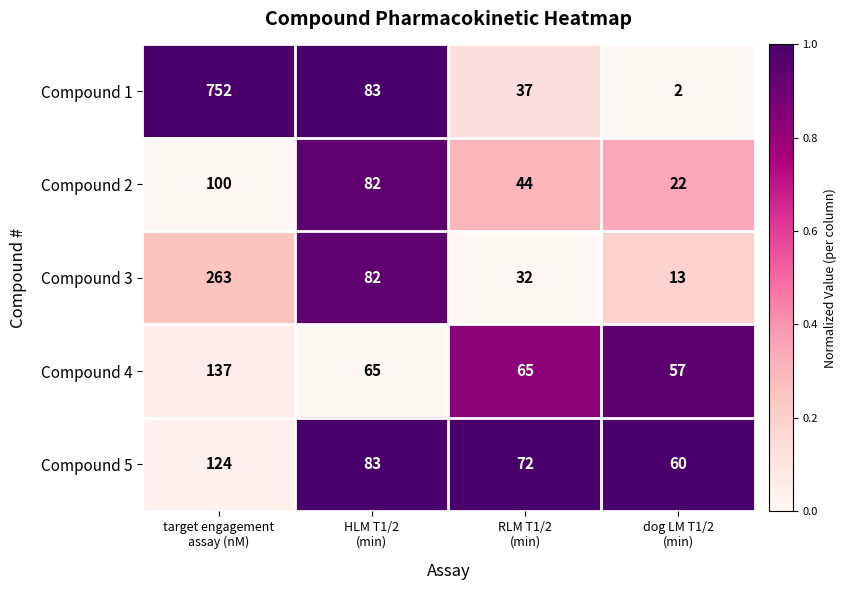

Count the number of data series in this chart.

5